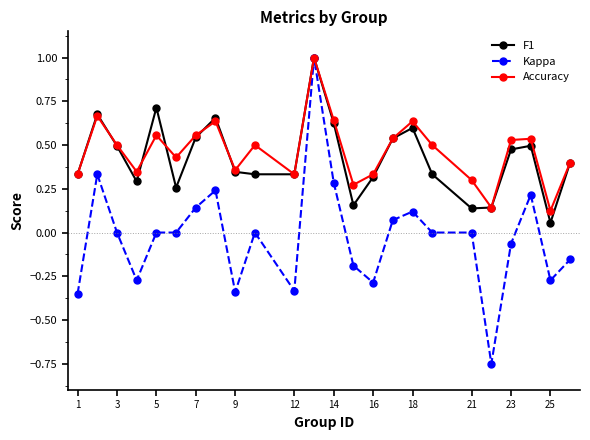

True or false: F1 has more than 0 interior local peaks.

True